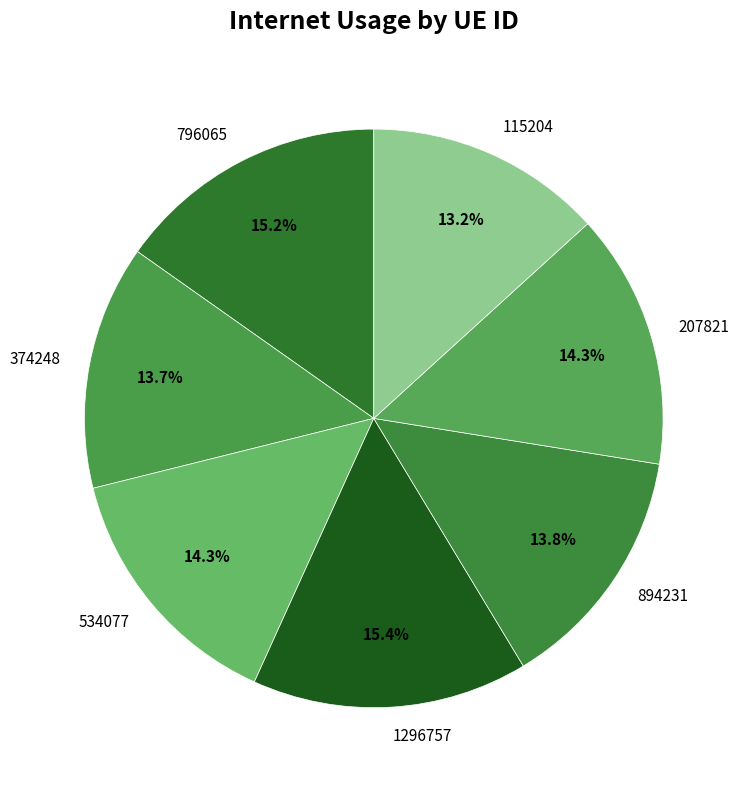

Combined, do 374248 and 207821 account for over 50%?

No